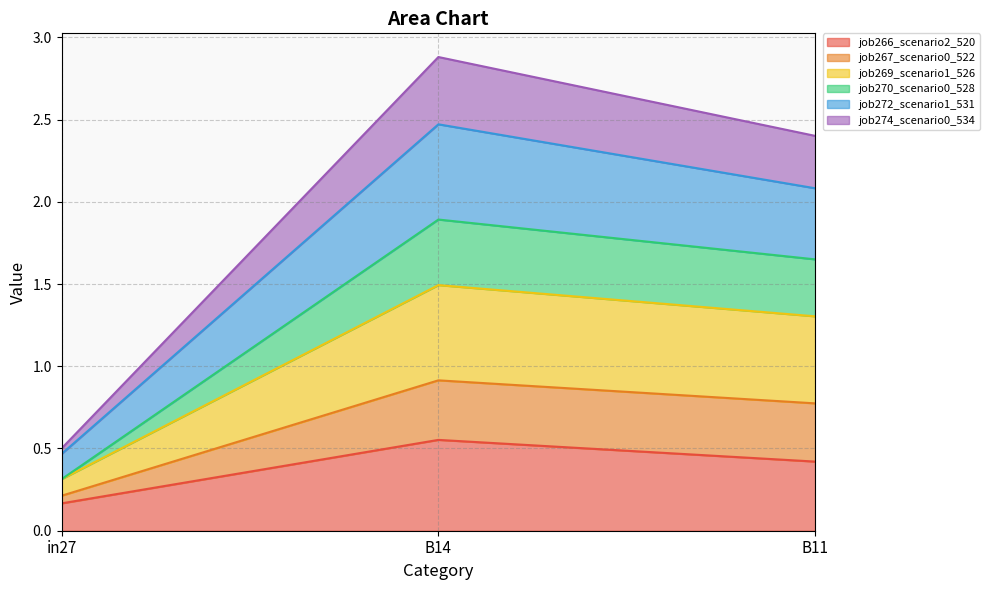

What is the label of the 2nd point from the right?

B14